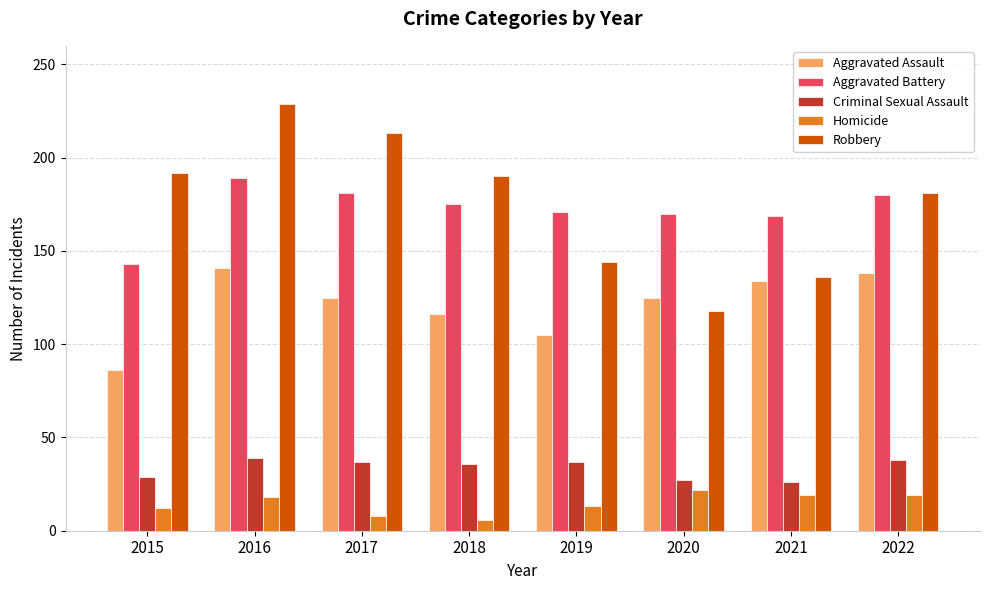

What is the sum of all Aggravated Assault values?

970